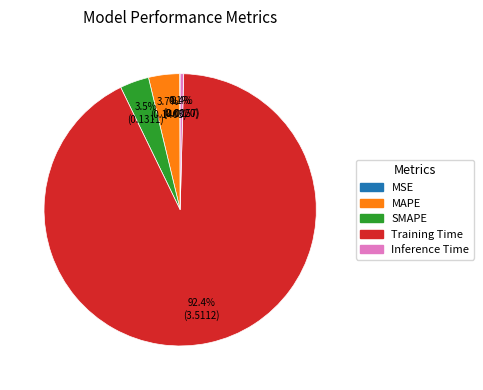

Which category has the biggest portion of the pie?

Training Time